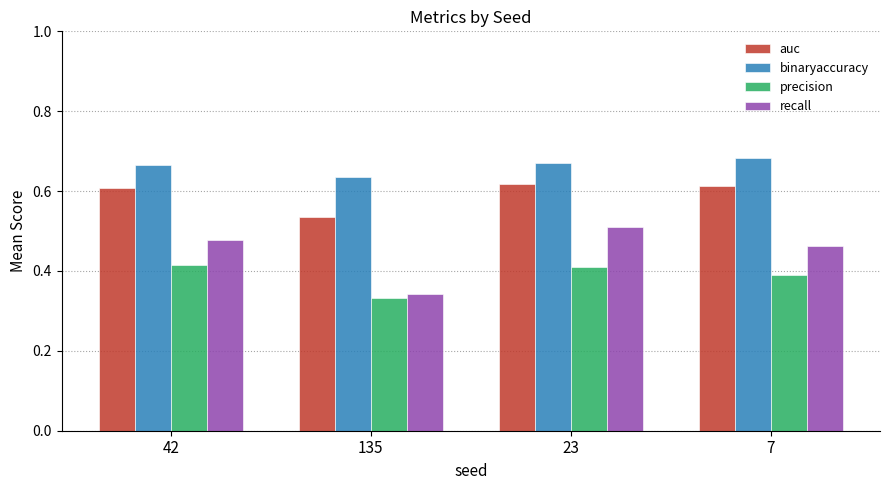

Which series changed the most between 42 and 135?

recall